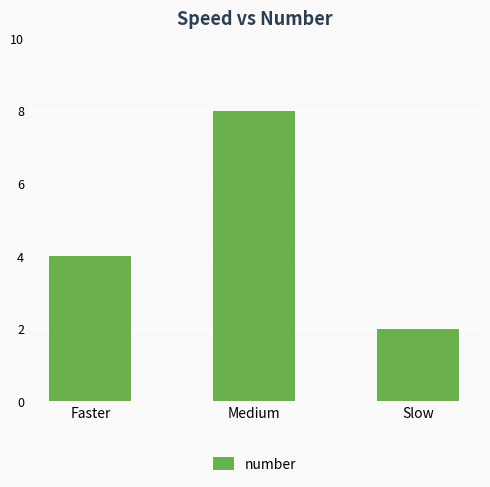

Rank the categories by value from highest to lowest.

Medium, Faster, Slow